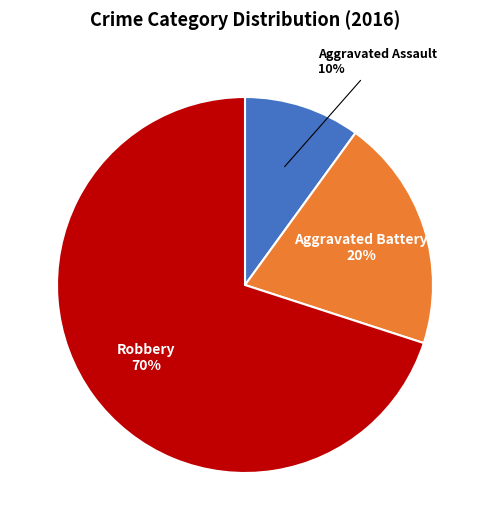

To the nearest percent, what is the difference between the largest and smallest slice percentages?

60%